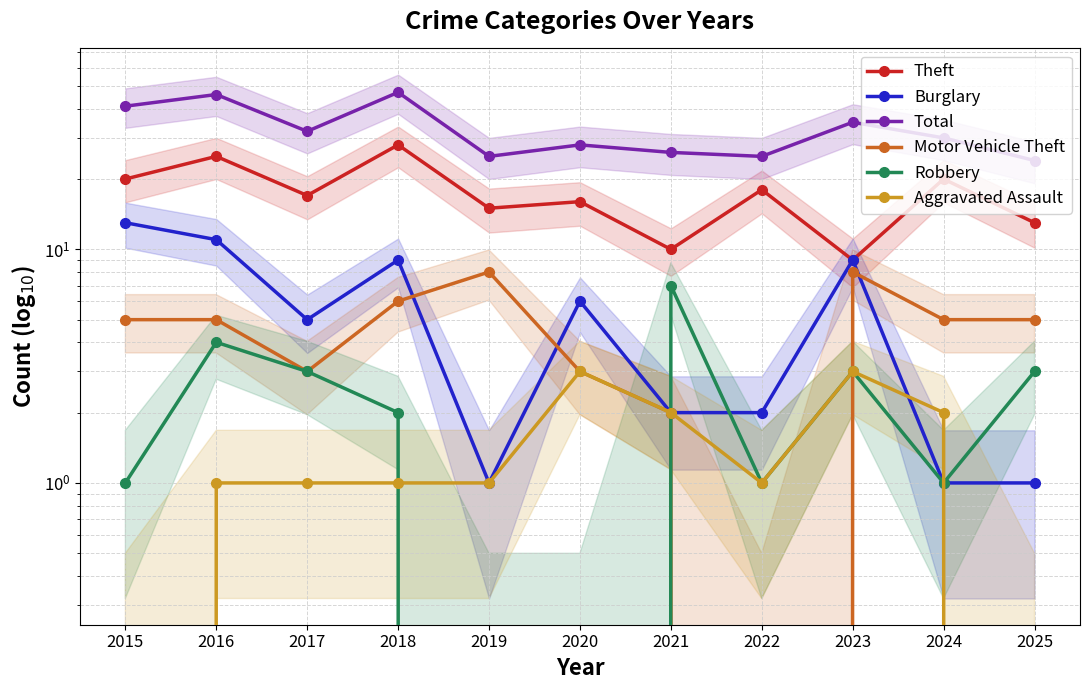

Which category has the lowest value in the Total series?

2025